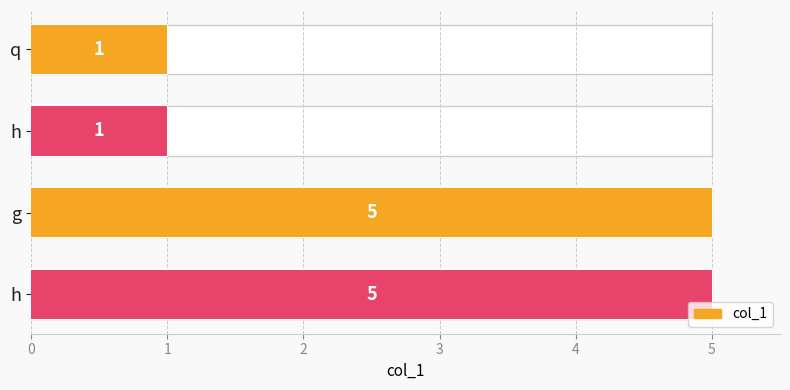

Reading right to left, list all the values displayed in this chart.

3=5	2=5	1=1	0=1